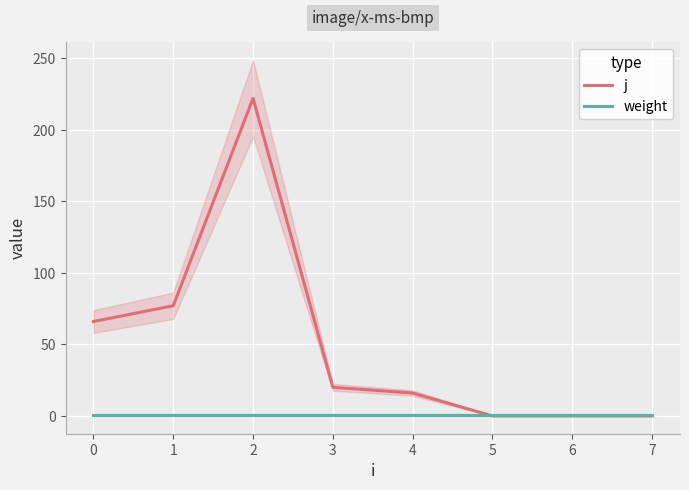

What are all the series names shown in the legend?

j, weight